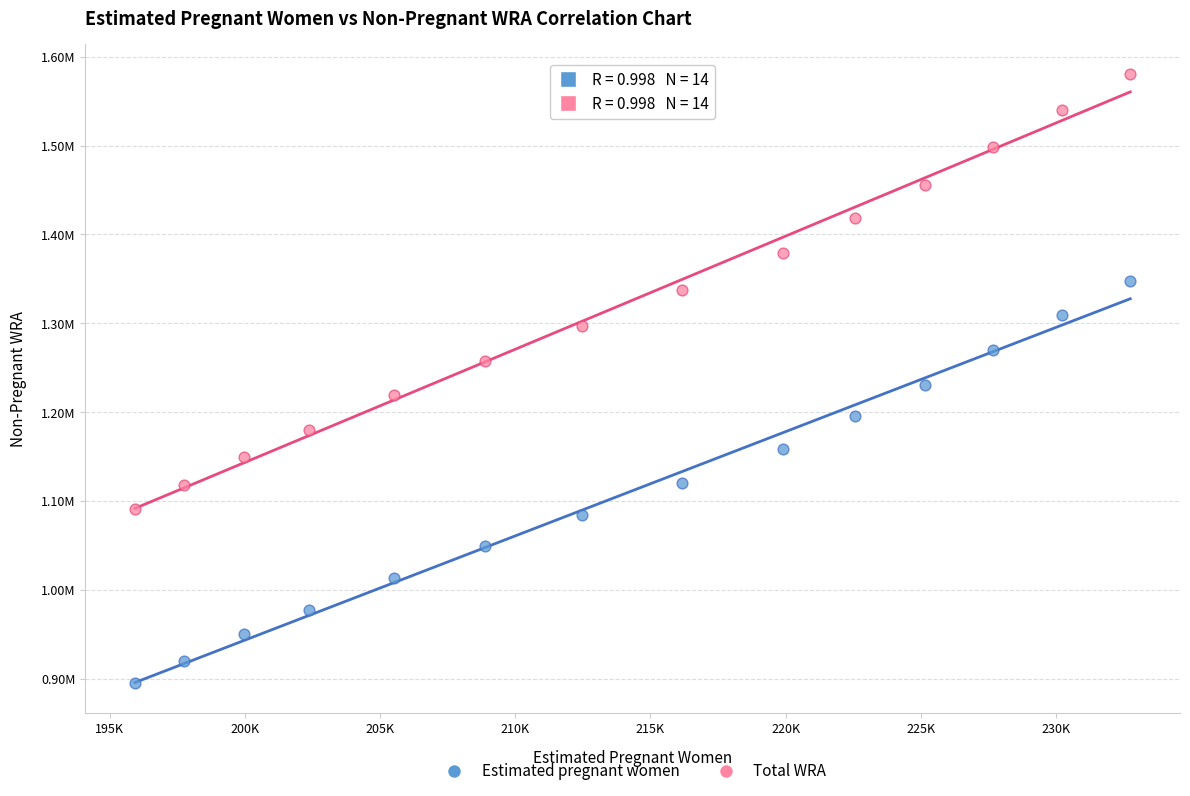

What are all the series names shown in the legend?

Estimated pregnant women, Total WRA